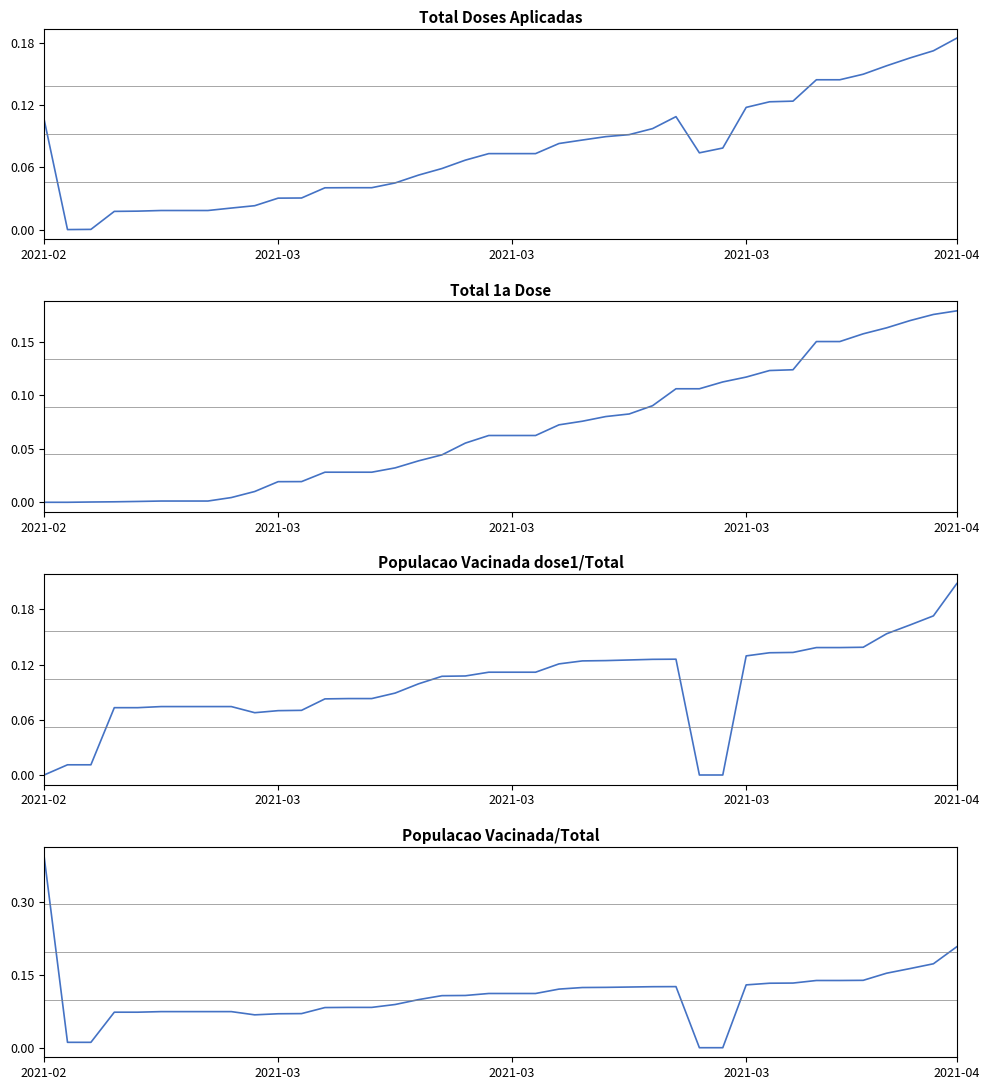

At which label is Total Doses Aplicadas closest to 0?

2021-03